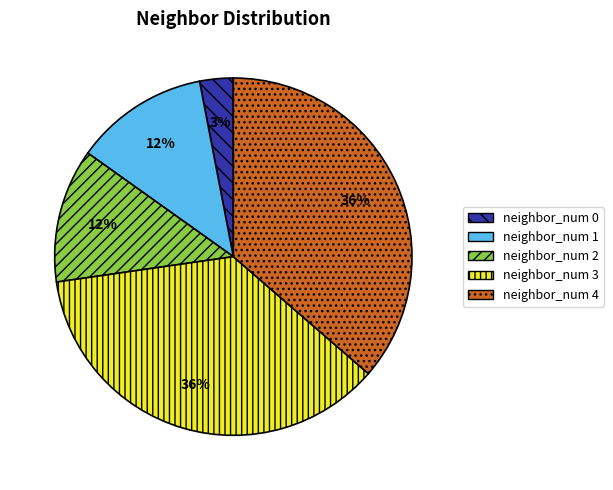

The neighbor_num 2 slice represents 26% of the pie. True or false?

False